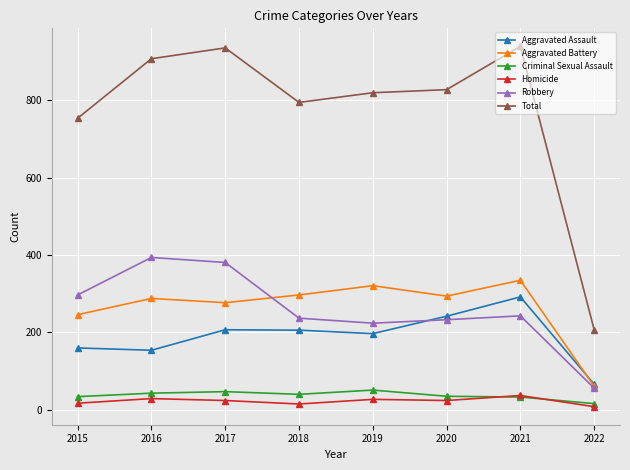

True or false: Total has a value of 1364 at 2019.

False